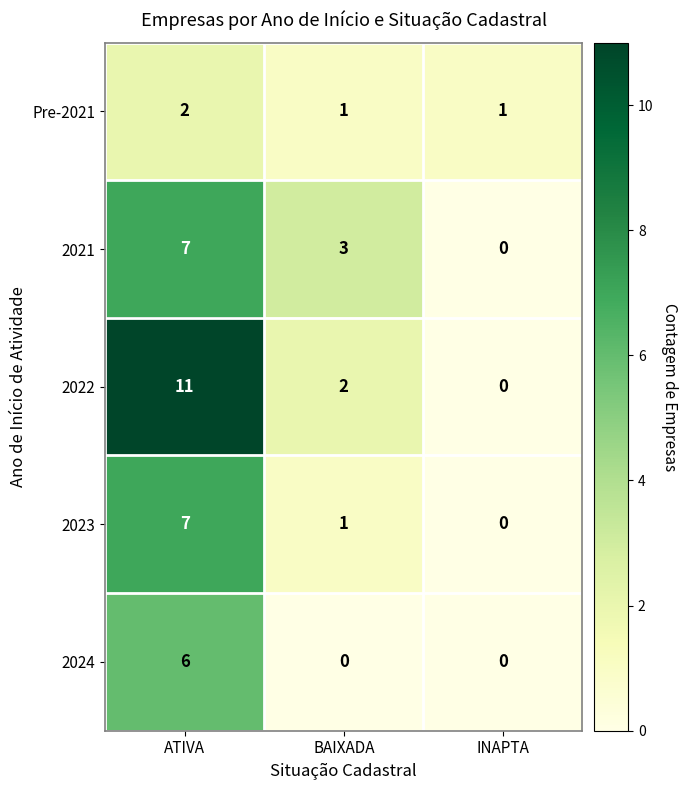

Which series has the largest range (max minus min)?

2022